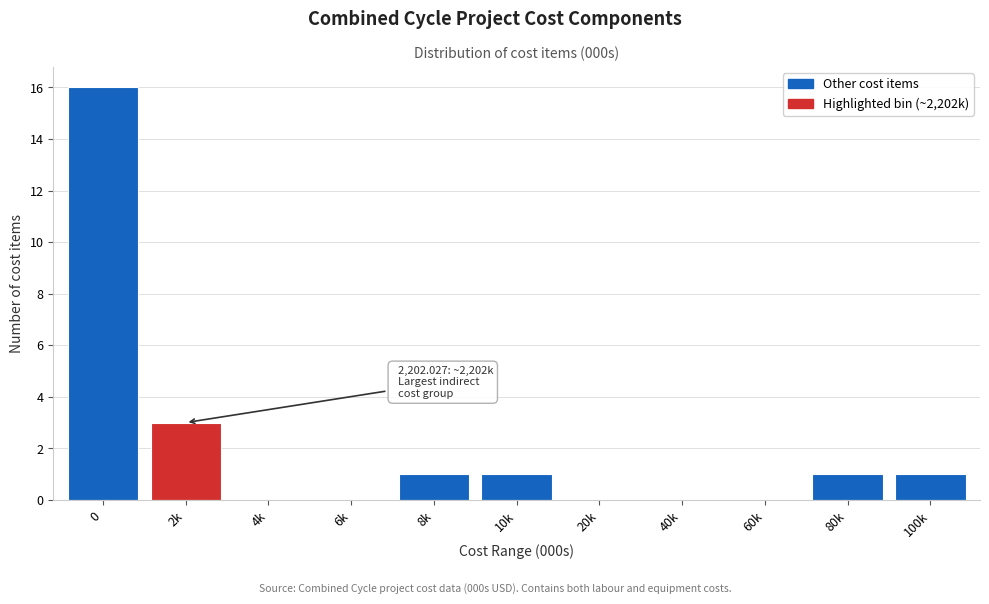

Reading left to right, list all the values displayed in this chart.

0=16	2k=3	4k=0	6k=0	8k=1	10k=1	20k=0	40k=0	60k=0	80k=1	100k=1